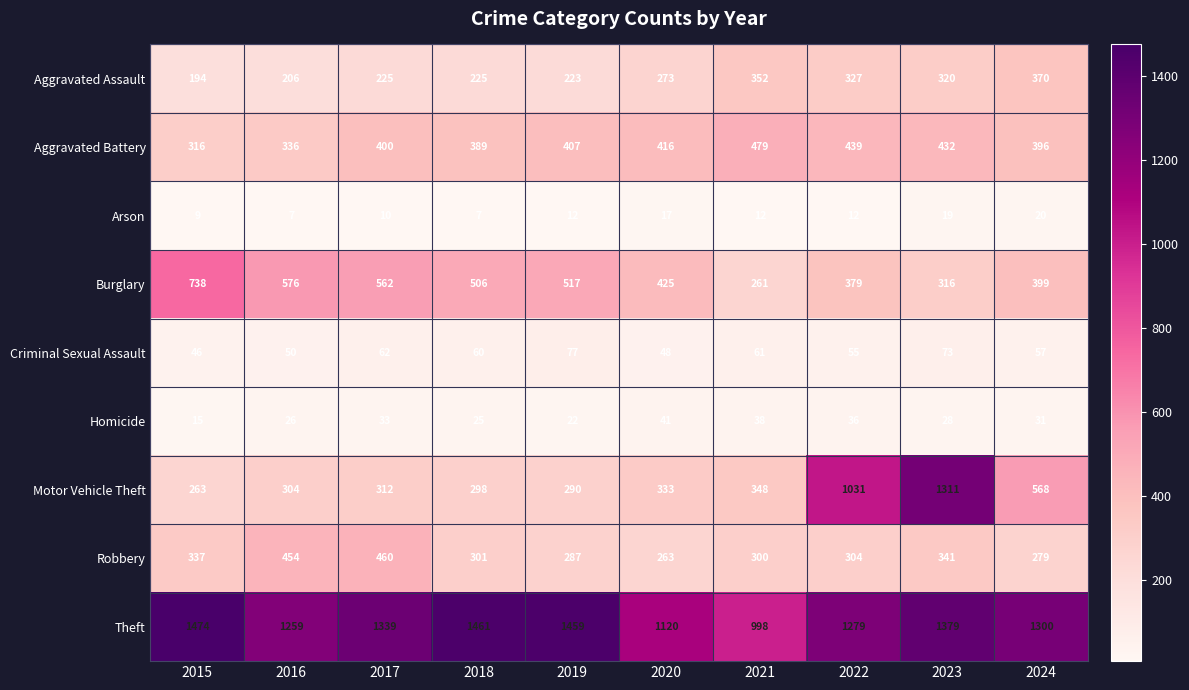

What is the difference between the Aggravated Assault values at 2015 and 2018?

31